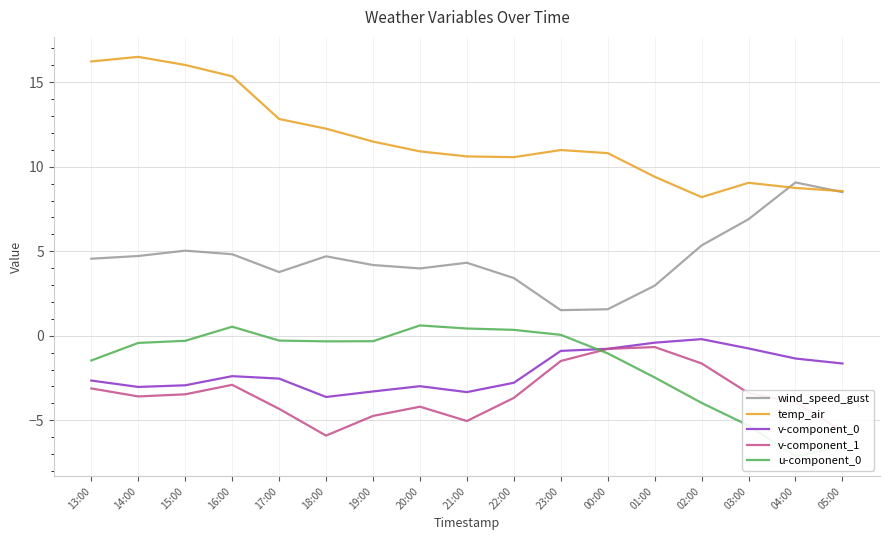

At which category does temp_air reach its first local peak?

14:00